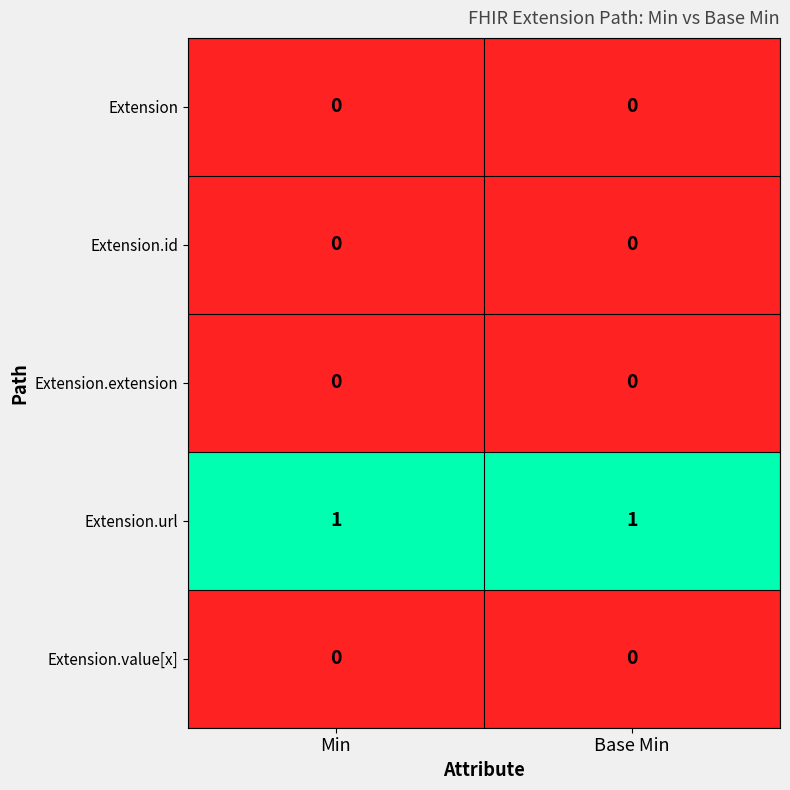

True or false: Extension.value[x] has a value of 0 at Base Min.

True